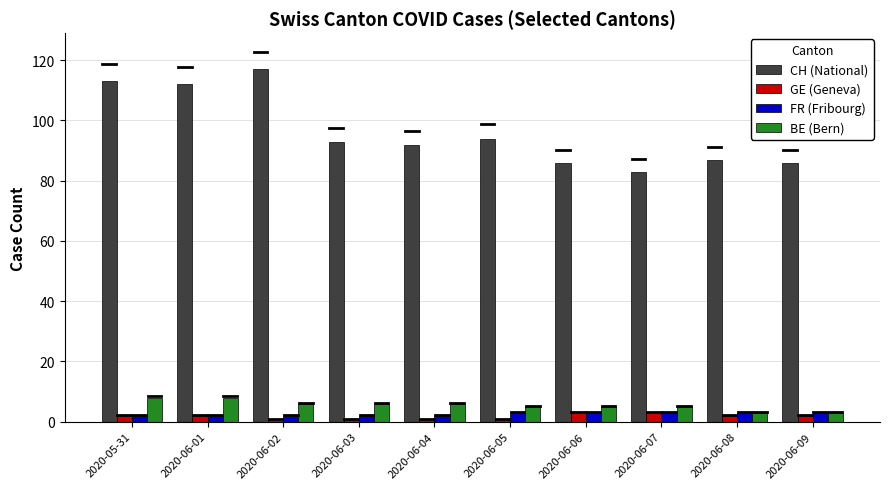

How many categories are shown in the chart?

10